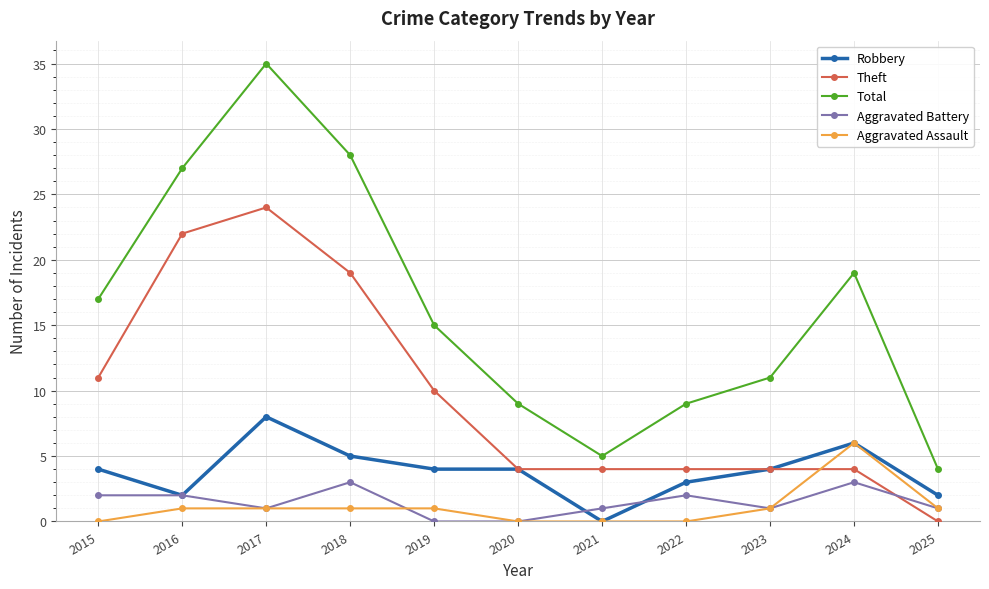

Between 2017 and 2024, which series saw the biggest shift?

Theft